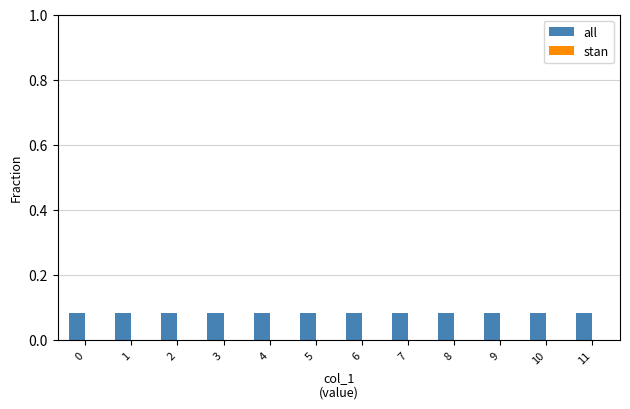

True or false: the data shows 0.0 at 0.

False